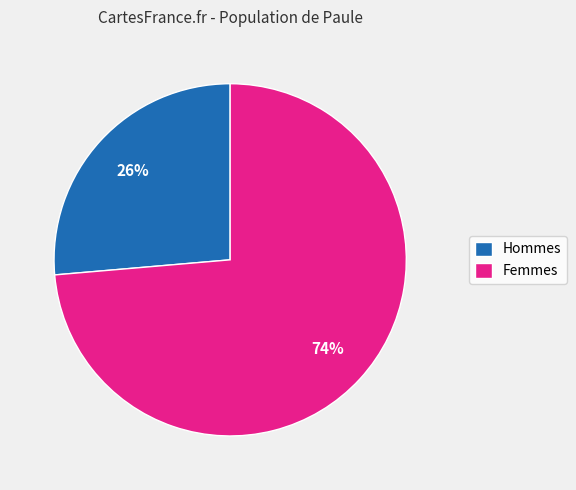

Is it true that Hommes is 14% of the pie?

False